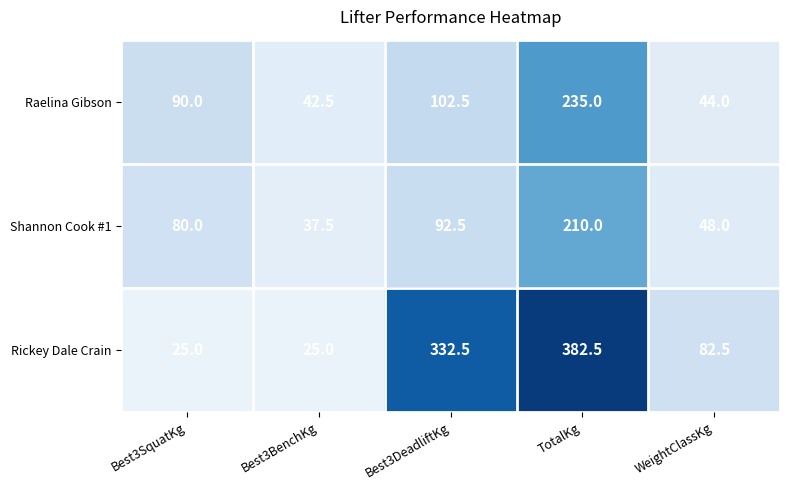

Count the number of categories in the chart.

5